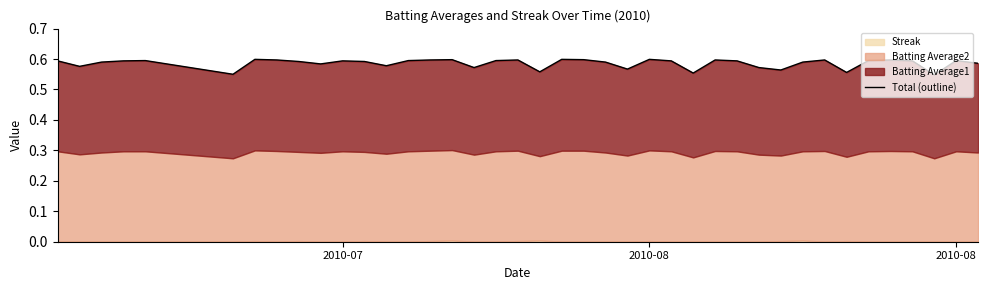

How many interior local peaks (higher than both neighbors) does the data have?

11